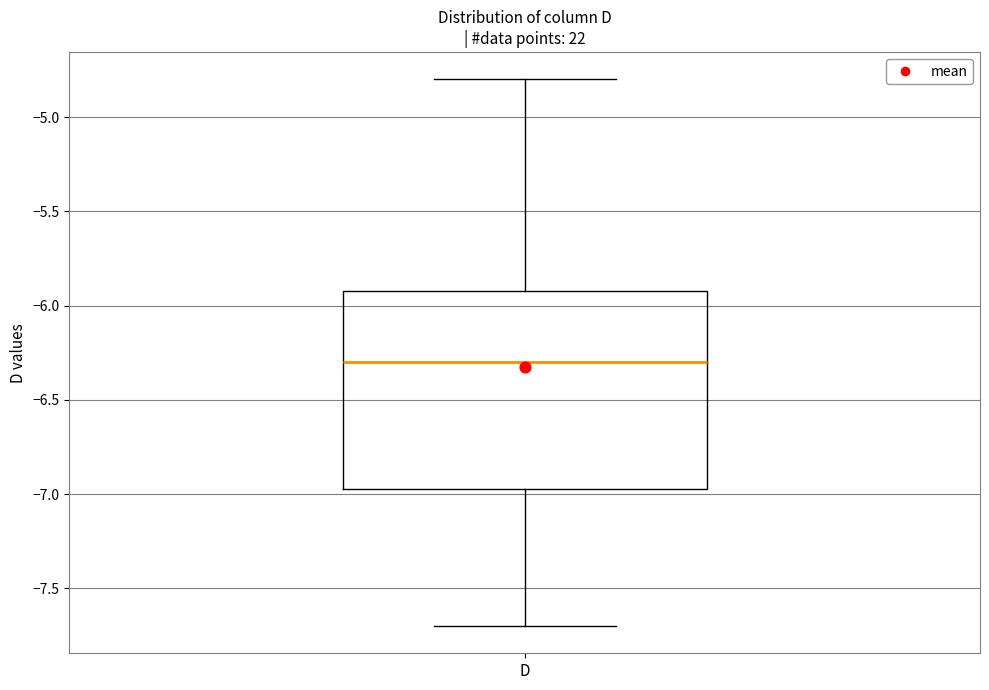

Read this box plot against the y-axis: the position of the median line, the range covered by the box, and the ends of both whiskers. The values are not printed on the chart, so give them approximately, as read against the axis.

median -6.30, box -6.95 to -5.90, whiskers -7.70 to -4.80